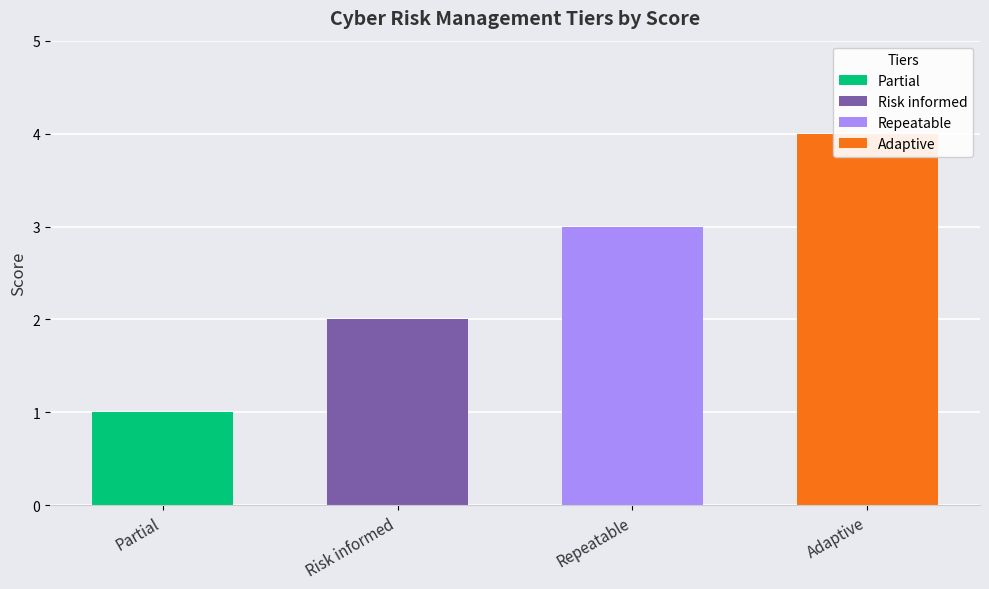

Rank the categories by value from lowest to highest.

Partial, Risk informed, Repeatable, Adaptive